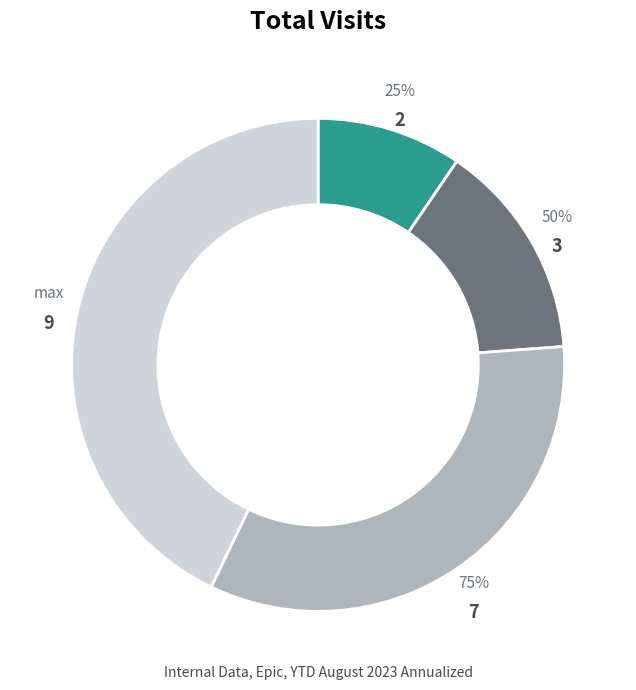

Is it true that 25% is 19% of the pie?

False